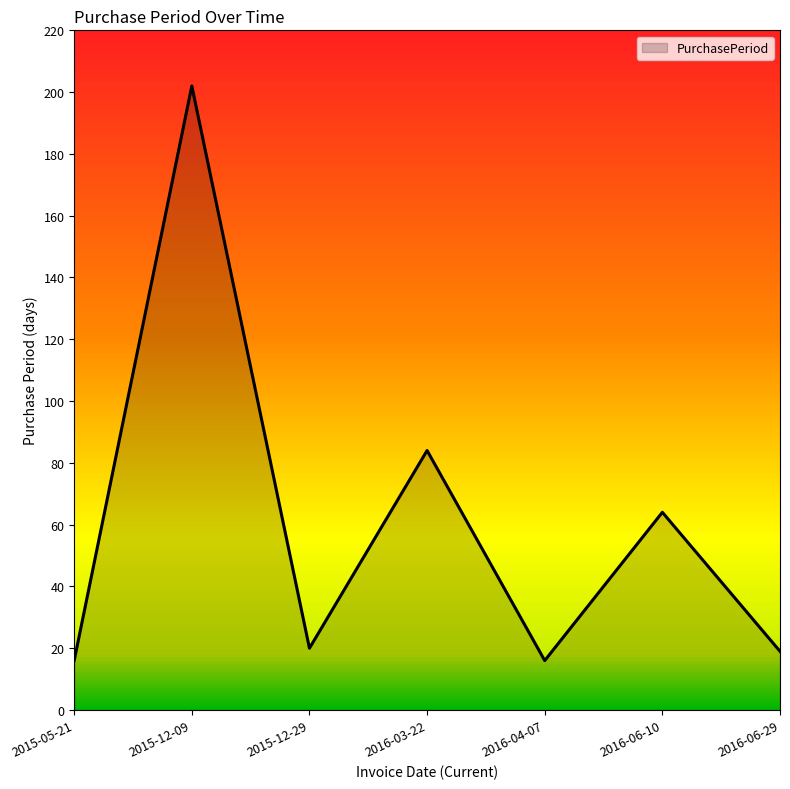

At which category does the data reach its first local valley?

2015-12-29